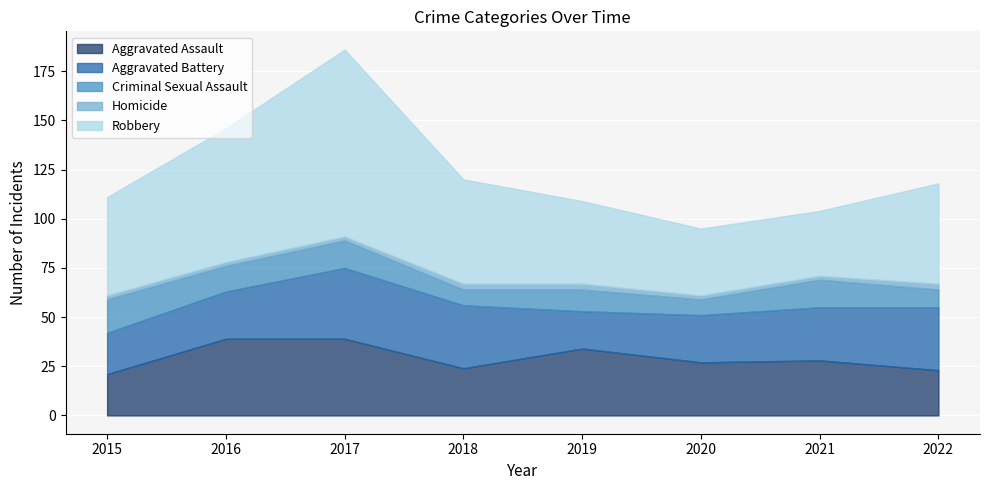

What is the value of the Homicide point at the 1st from the left?

2